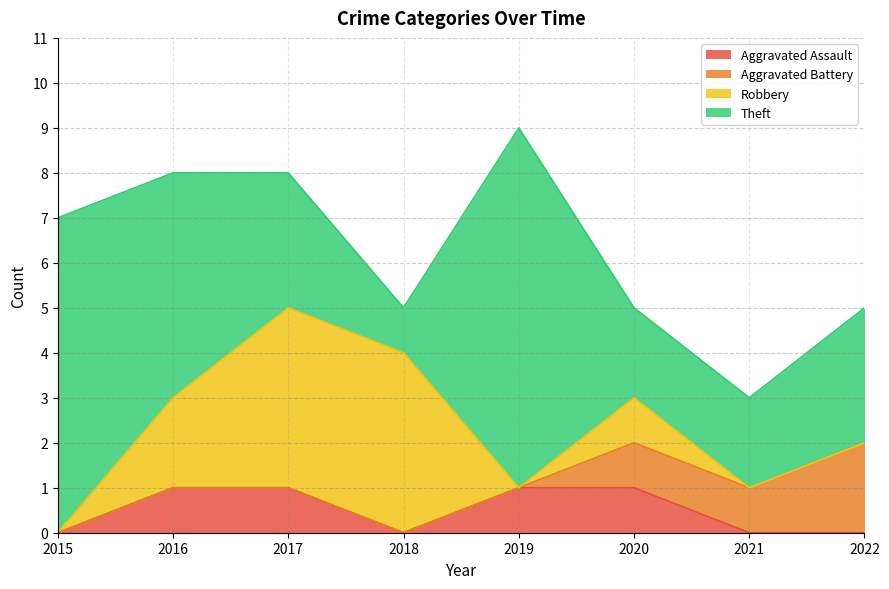

What is the difference between the maximum and second lowest values in the Aggravated Battery series?

2